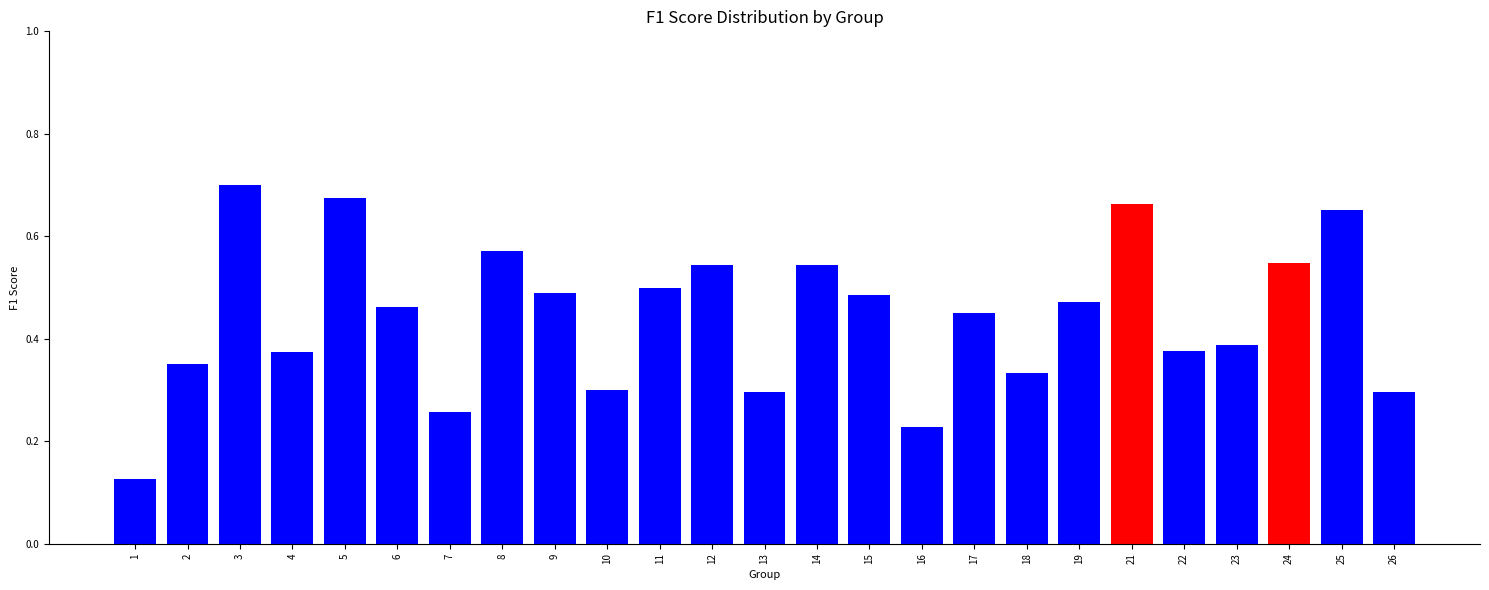

At which category does the chart reach its peak across all series?

3